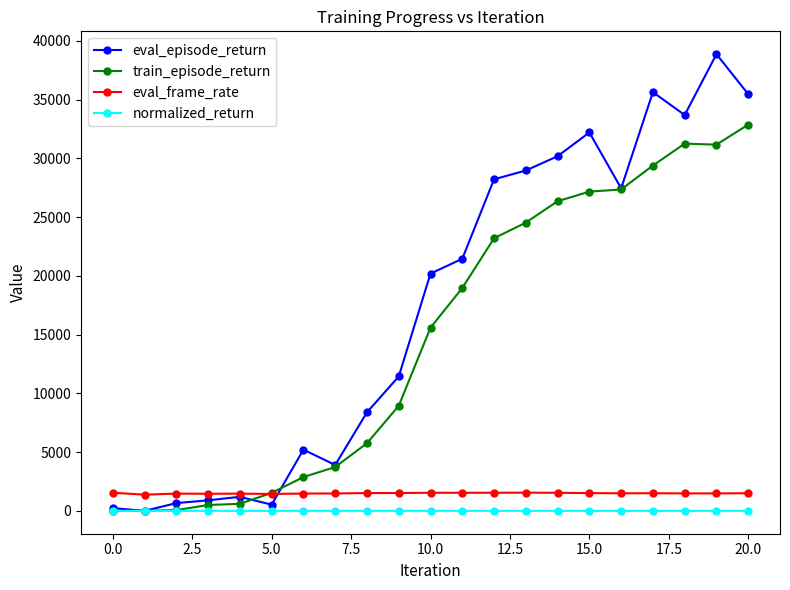

Which series has the widest spread of values?

eval_episode_return